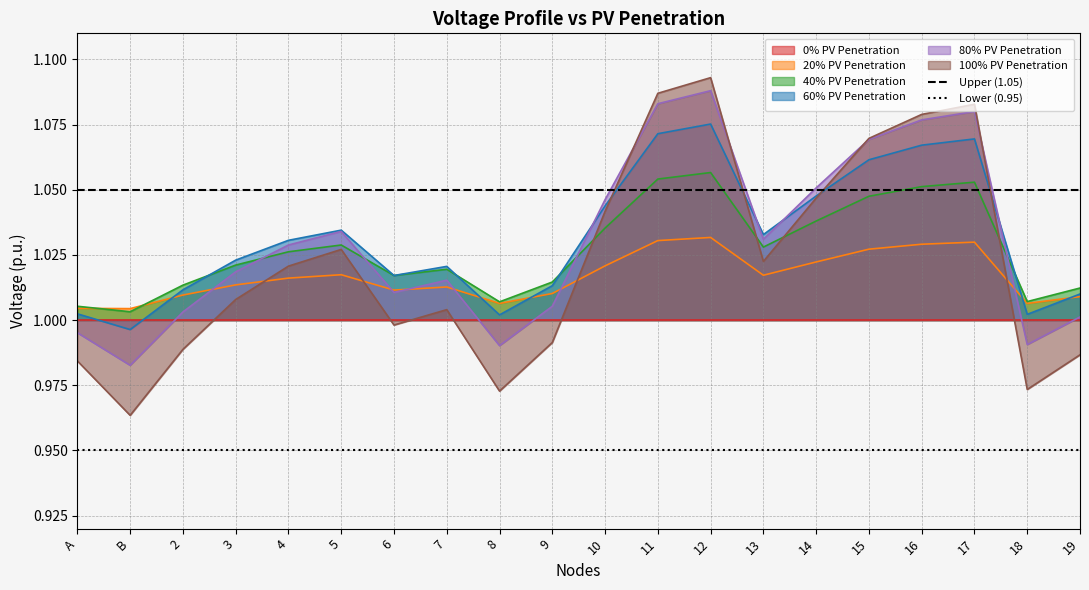

Is the value of 40% PV Penetration at 10 greater than the value of Upper (1.05) at 10?

No